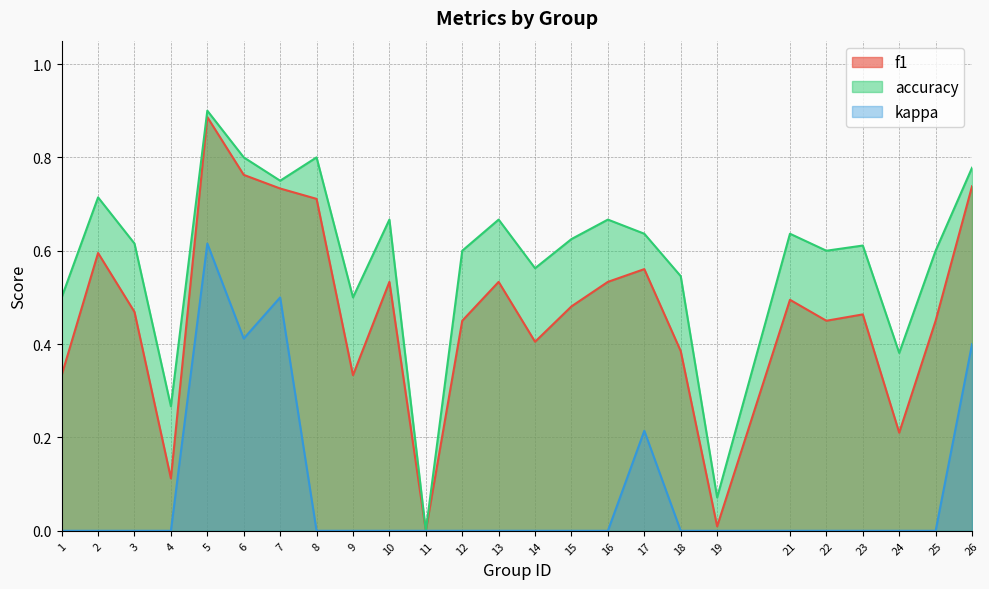

Does the chart display data point markers on the line(s)?

No